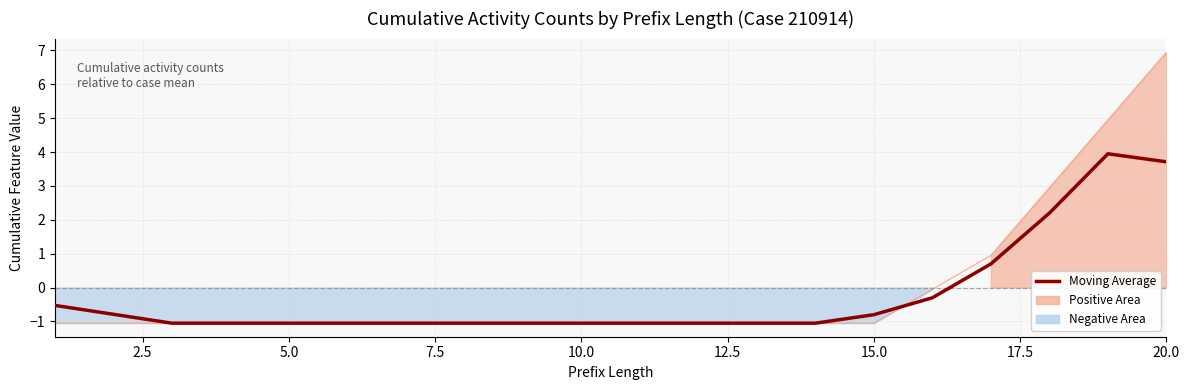

What is the change in value from 15.0 to 14?

+0.2